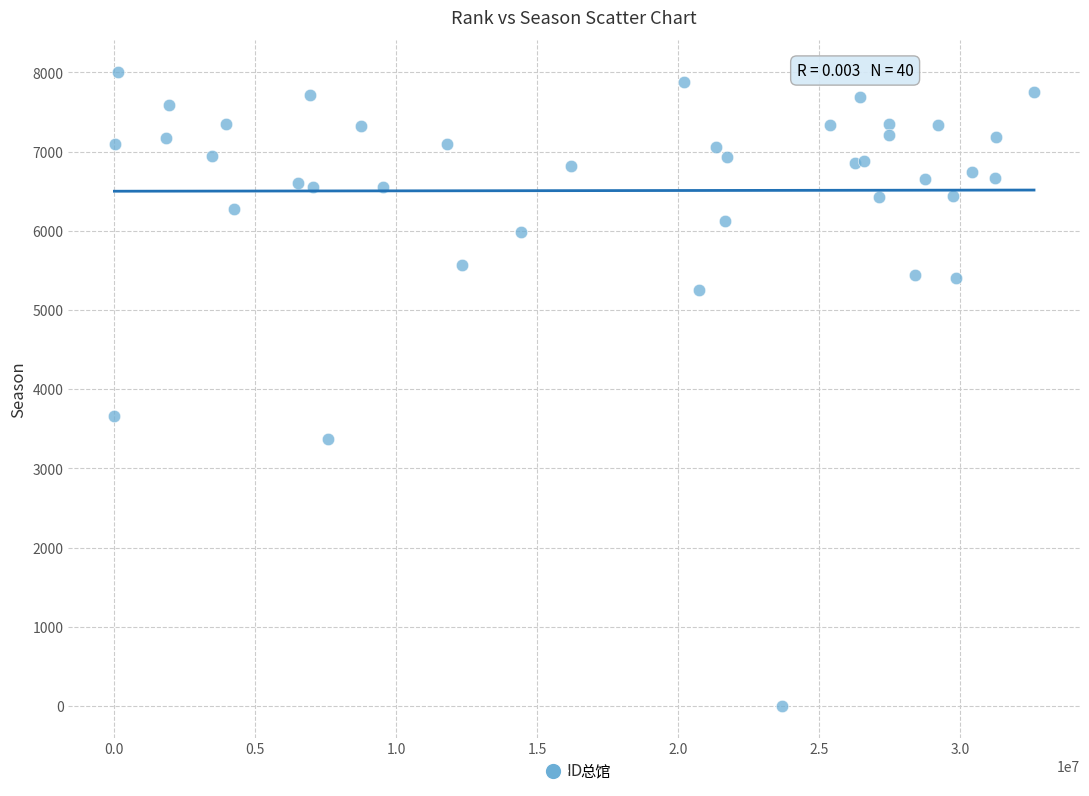

What Y value in the scatter plot is closest to 4004?

3664